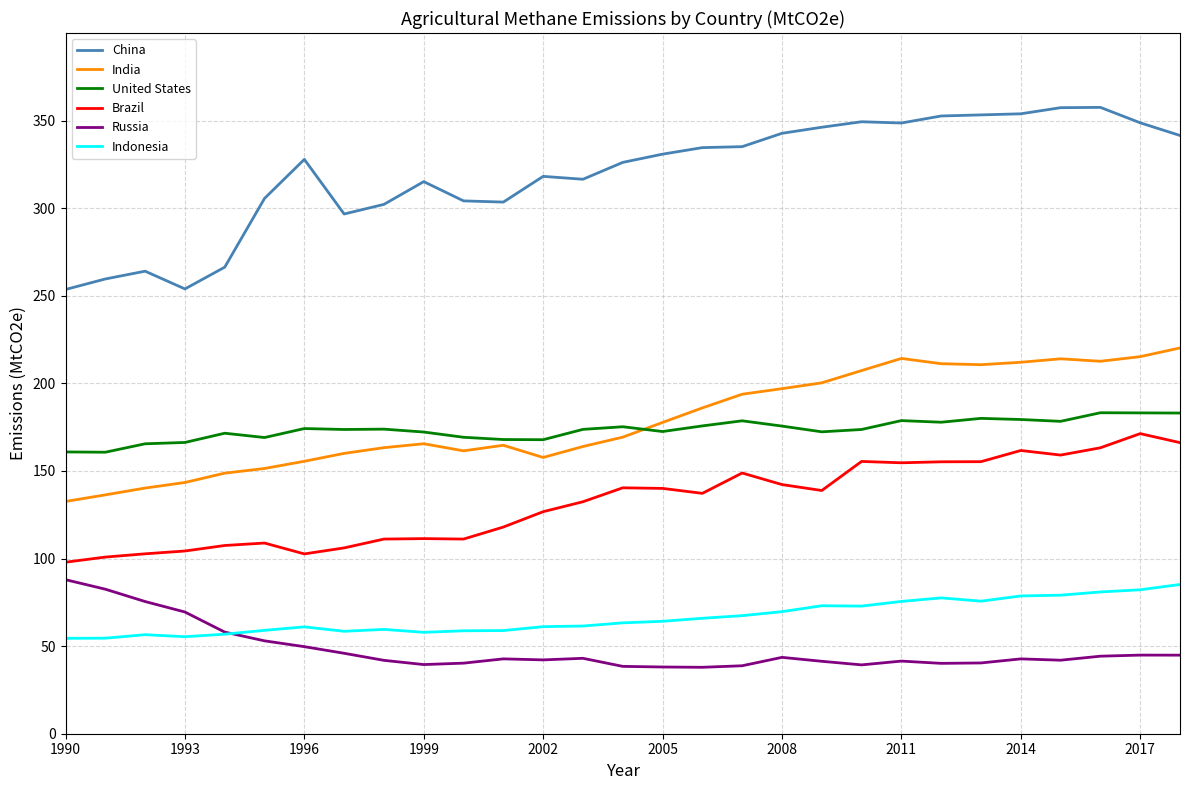

Which series has the largest total across all categories?

China